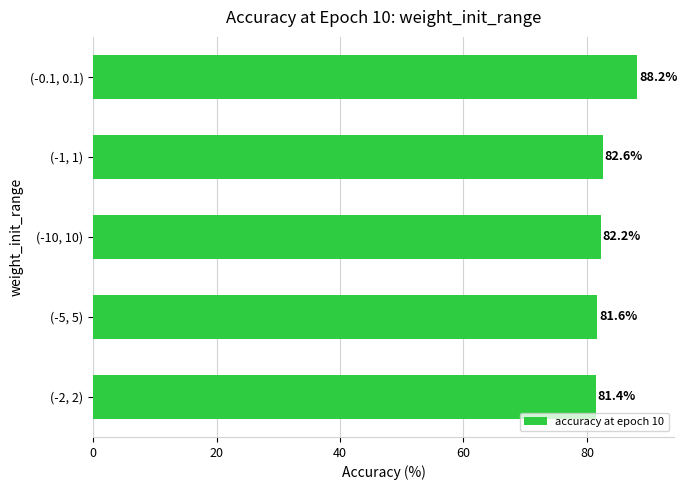

At which label is the value closest to 84?

(-1, 1)